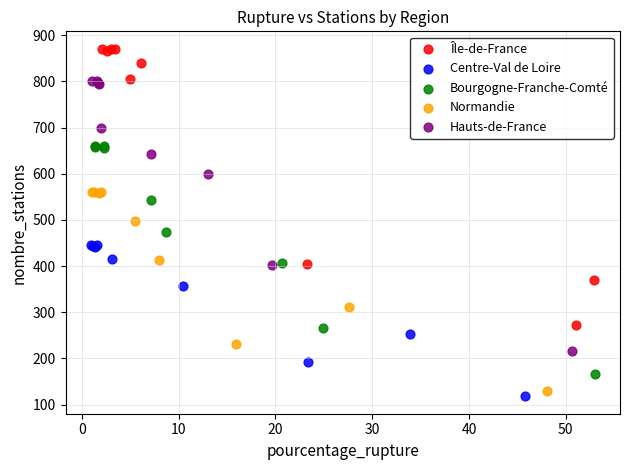

Which series reaches the maximum Y coordinate?

Île-de-France